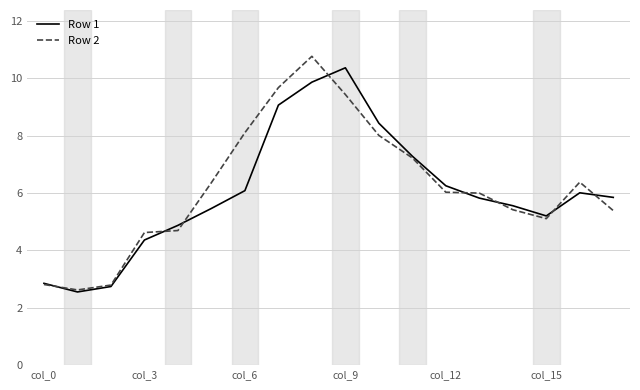

Count the number of data series in this chart.

2